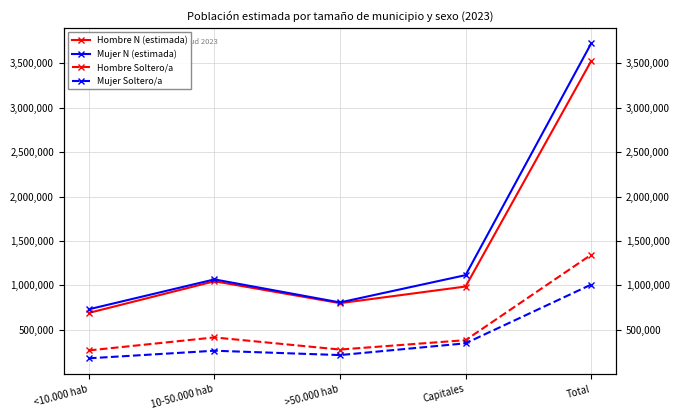

Rank the categories by Mujer Soltero/a value from lowest to highest.

<10.000 hab, >50.000 hab, 10-50.000 hab, Capitales, Total